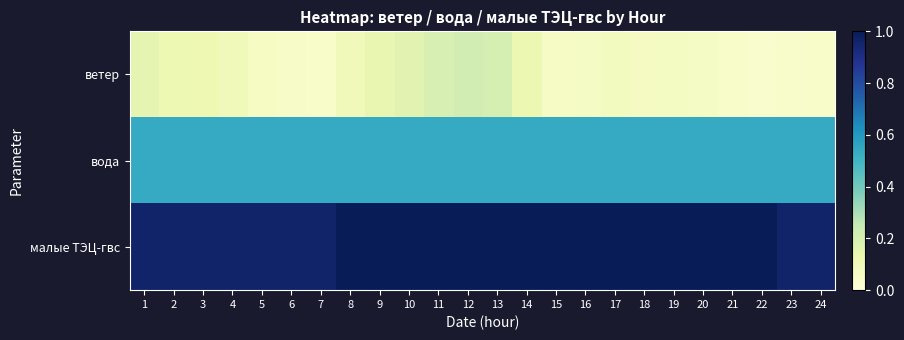

At 13, list the series in order from largest to smallest.

малые ТЭЦ-гвс, вода, ветер